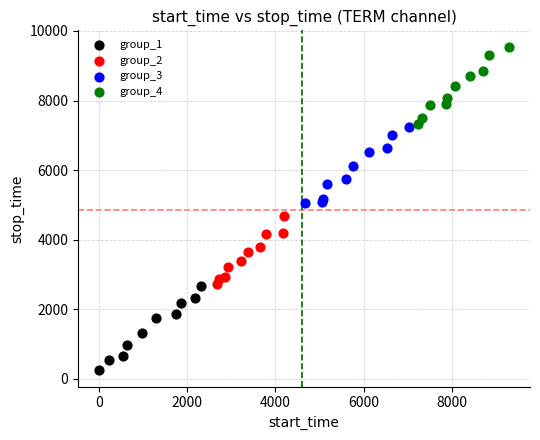

Which series reaches the minimum Y coordinate?

group_1